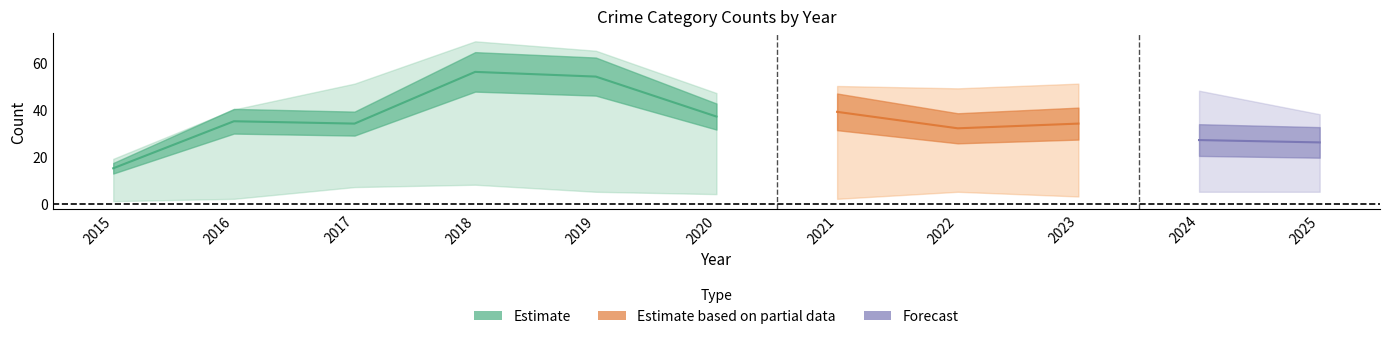

True or false: Robbery has a value of 56 at 2016.

False